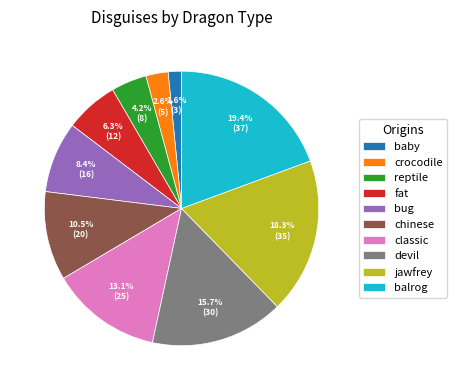

Which has a higher value, bug or chinese?

chinese